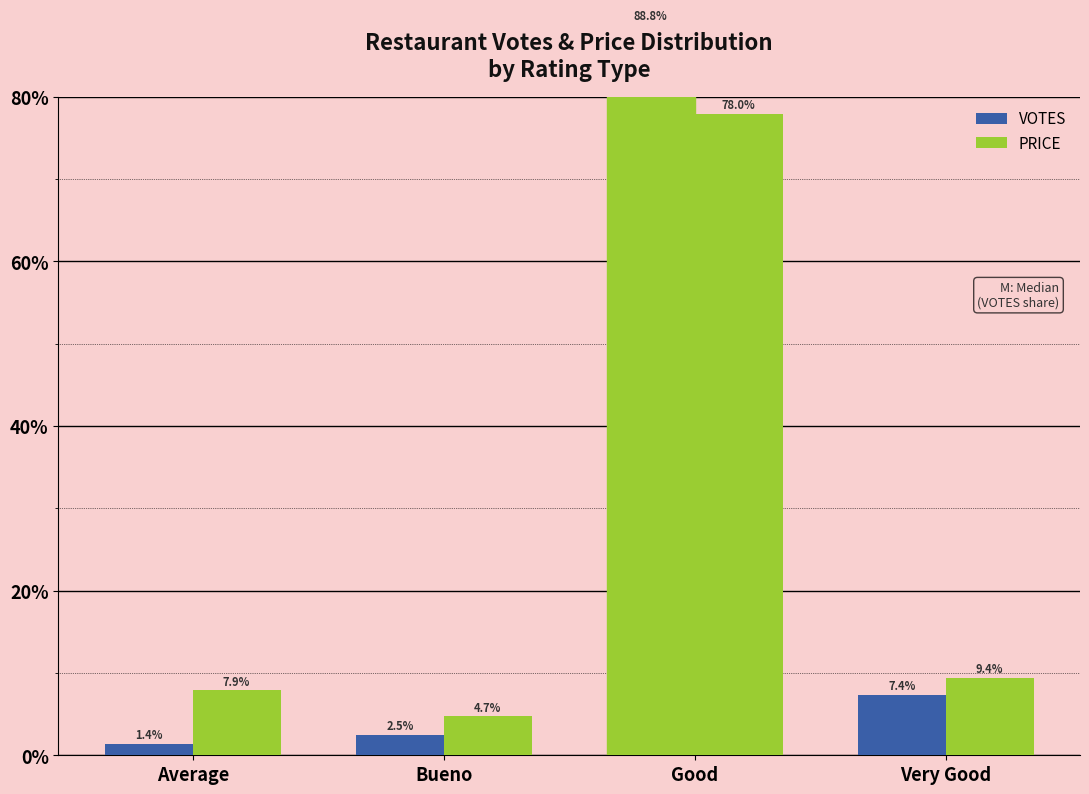

Reading left to right, transcribe all the data shown in this chart.

VOTES: Average=1.4	Bueno=2.5	Good=88.8	Very Good=7.4
PRICE: Average=7.9	Bueno=4.7	Good=78.0	Very Good=9.4